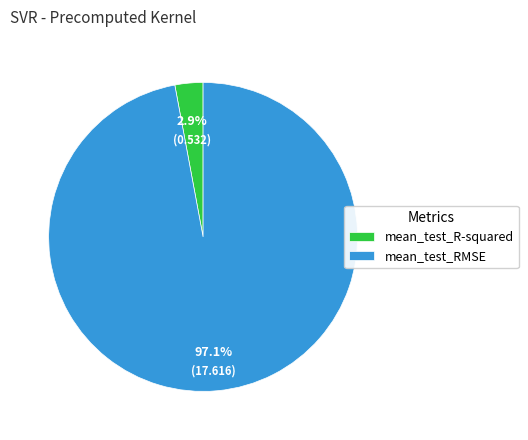

What percentage do mean_test_R-squared and mean_test_RMSE together represent?

100.0%